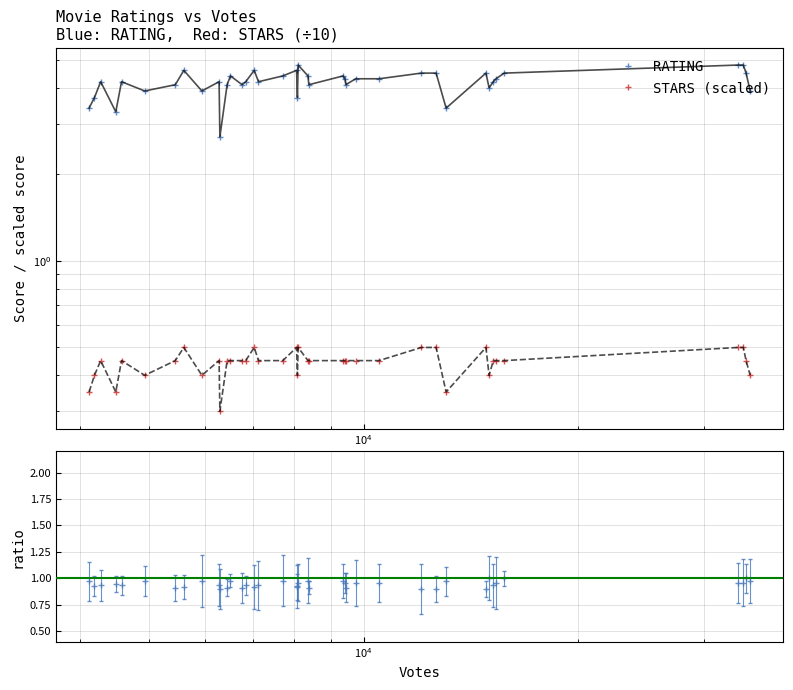

Rank the series by their average value, from highest to lowest.

RATING, STARS